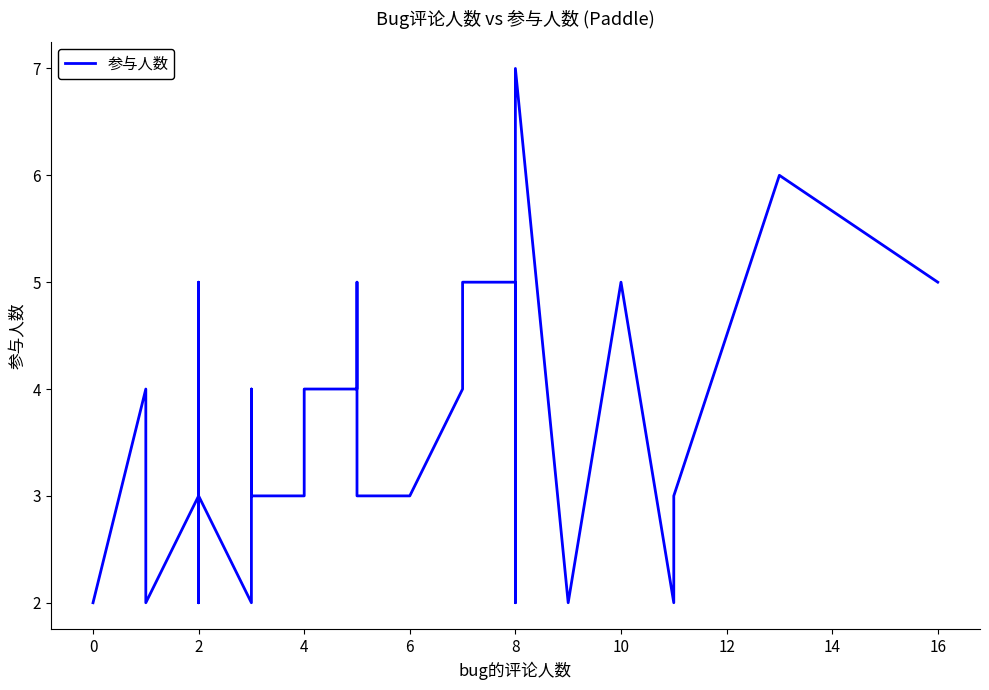

Count the number of values greater than 3.

13